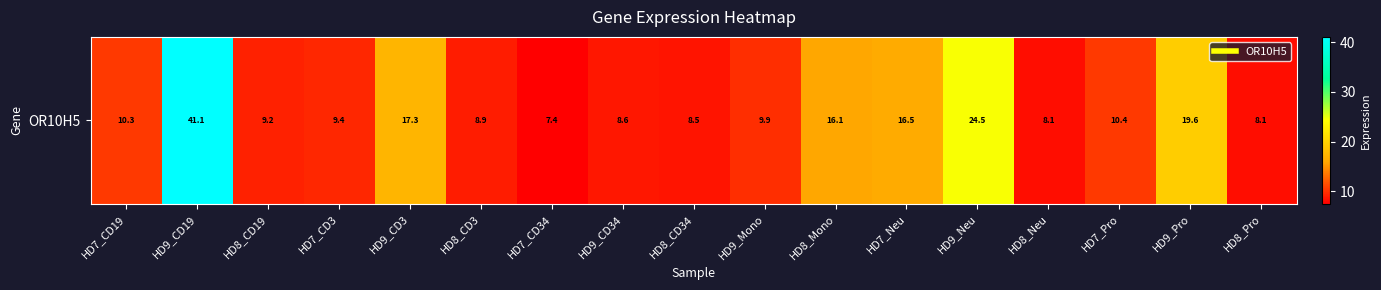

The value at HD7_Neu is 16.5. True or false?

True